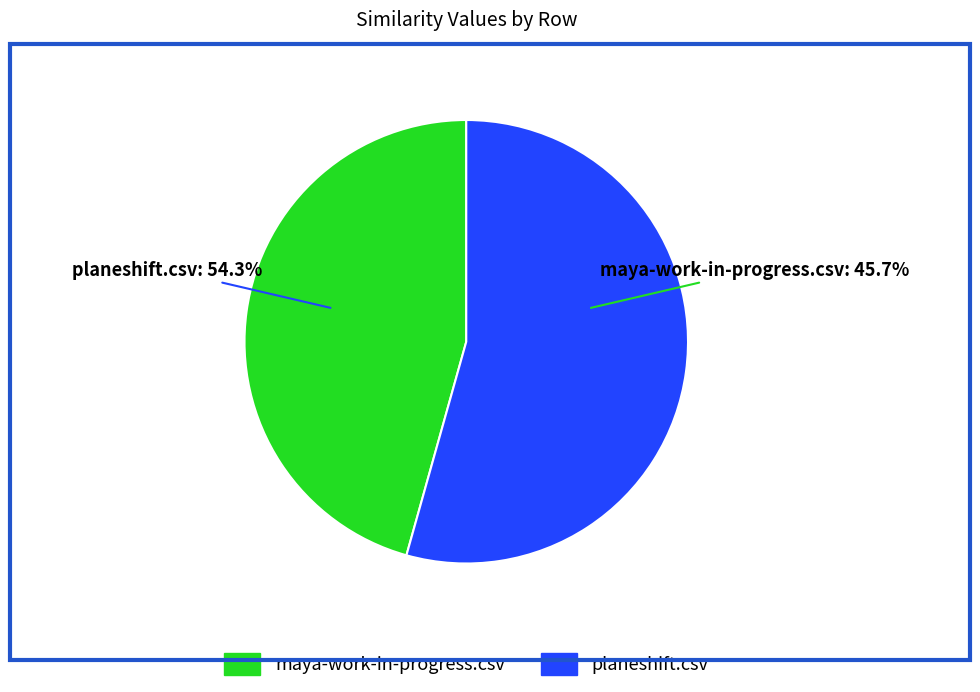

Which slice is the smallest?

maya-work-in-progress.csv